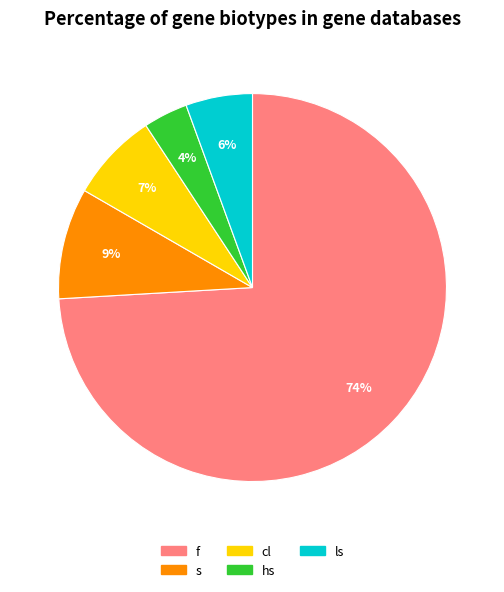

What is the largest slice in the pie chart?

f